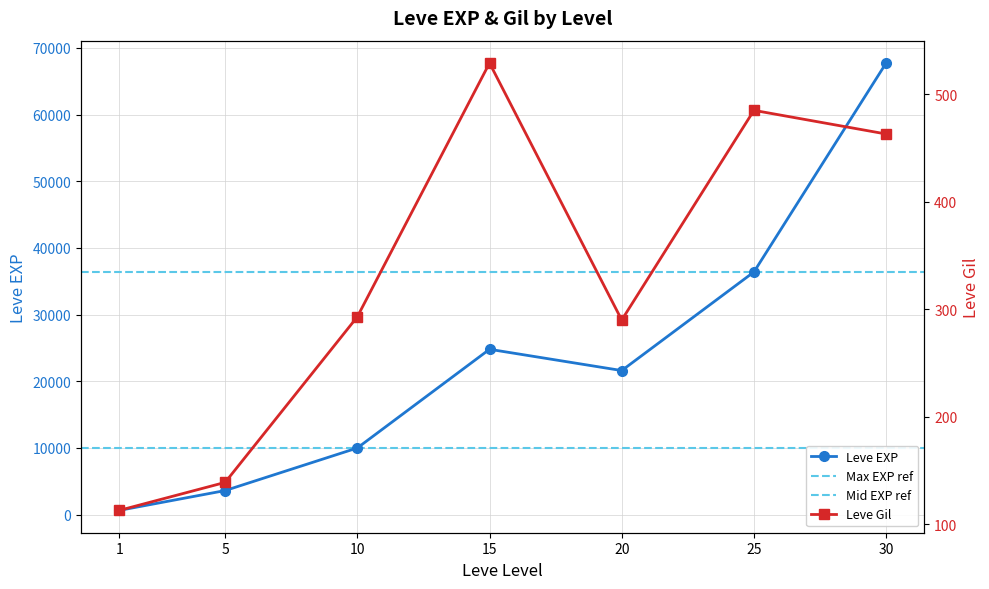

What is the smallest value displayed?

113